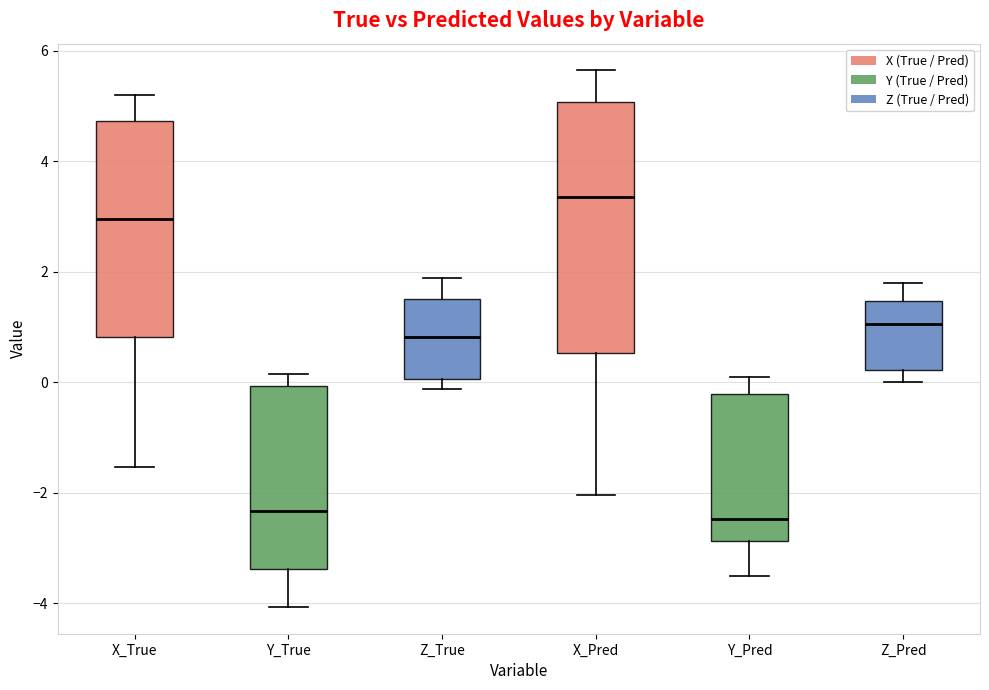

Comparing the boxes themselves (not the whiskers), which one is the tallest?

X_Pred